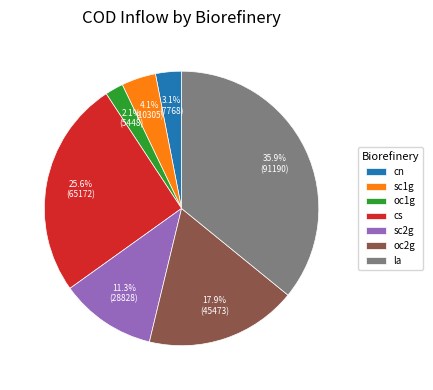

Is there any slice that represents more than half of the pie?

No